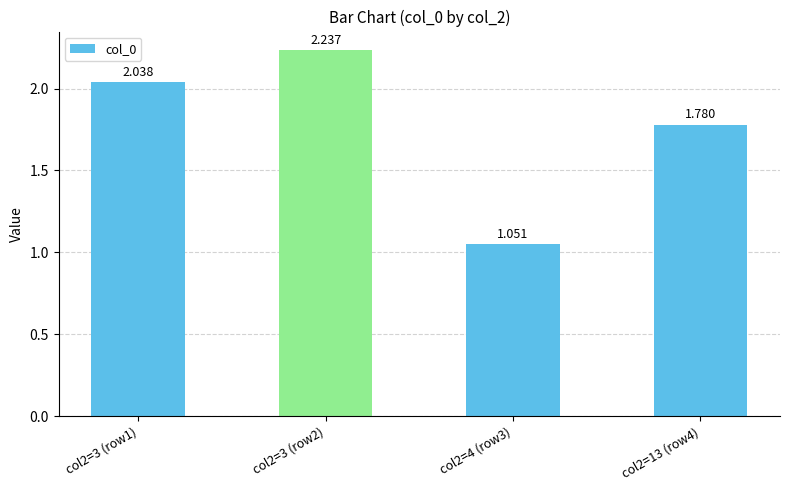

Reading right to left, transcribe all the data shown in this chart.

col2=13 (row4)=1.8	col2=4 (row3)=1.1	col2=3 (row2)=2.2	col2=3 (row1)=2.0